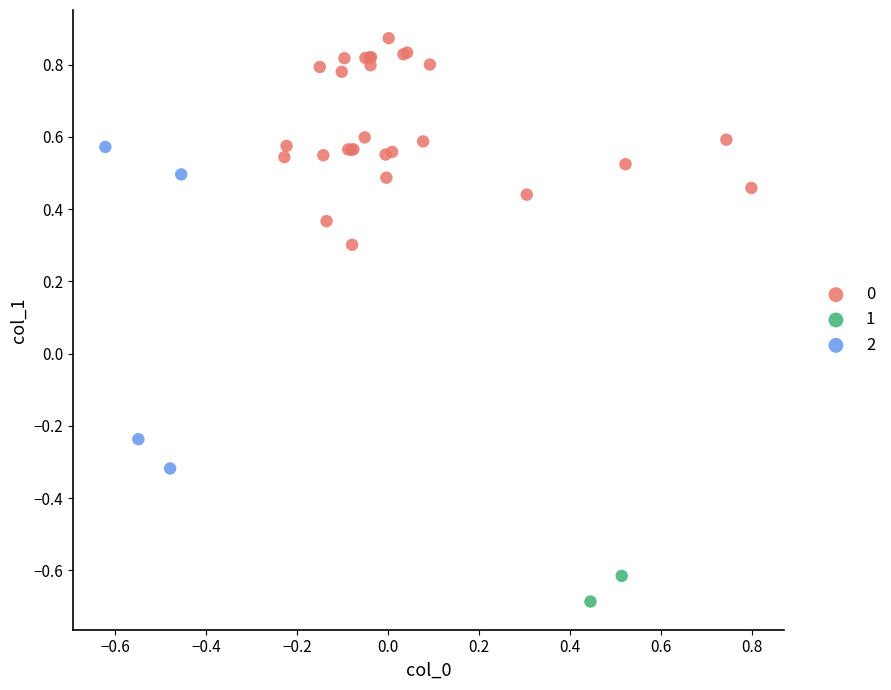

What are all the series names shown in the legend?

0, 1, 2